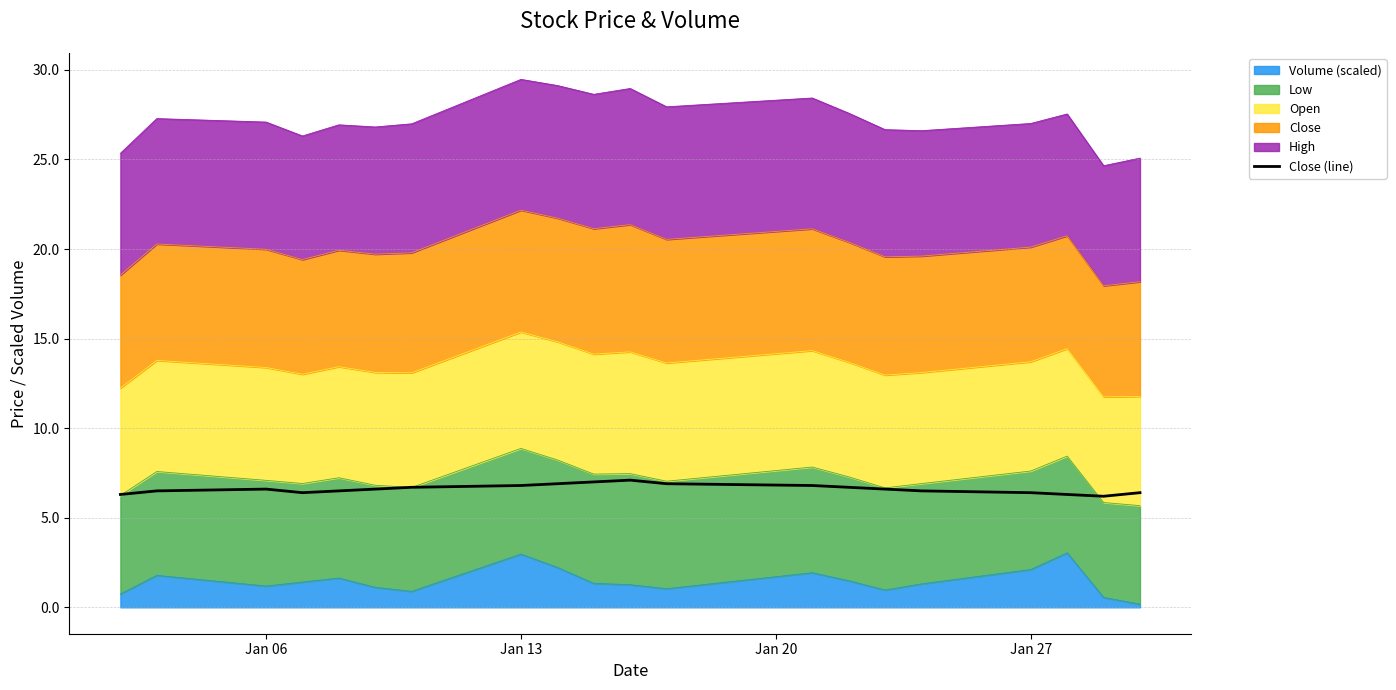

The chart shows a value of 10.2 at Jan 06. True or false?

False